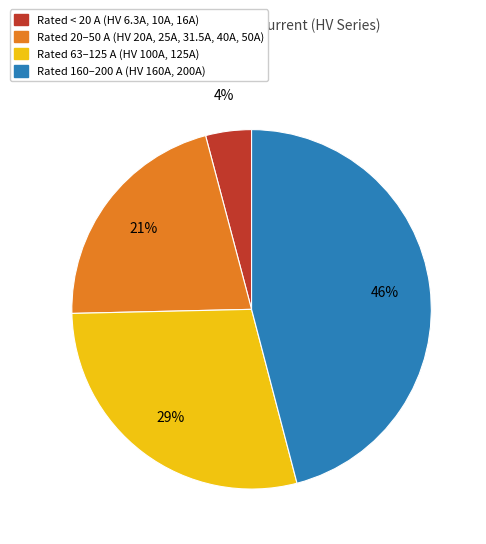

To the nearest percent, what is the average slice percentage?

25%